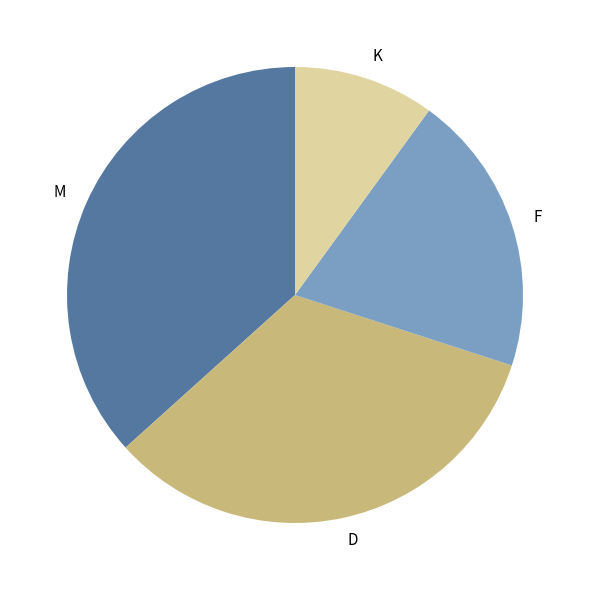

What is the ratio of the value at K to the value at D?

0.3